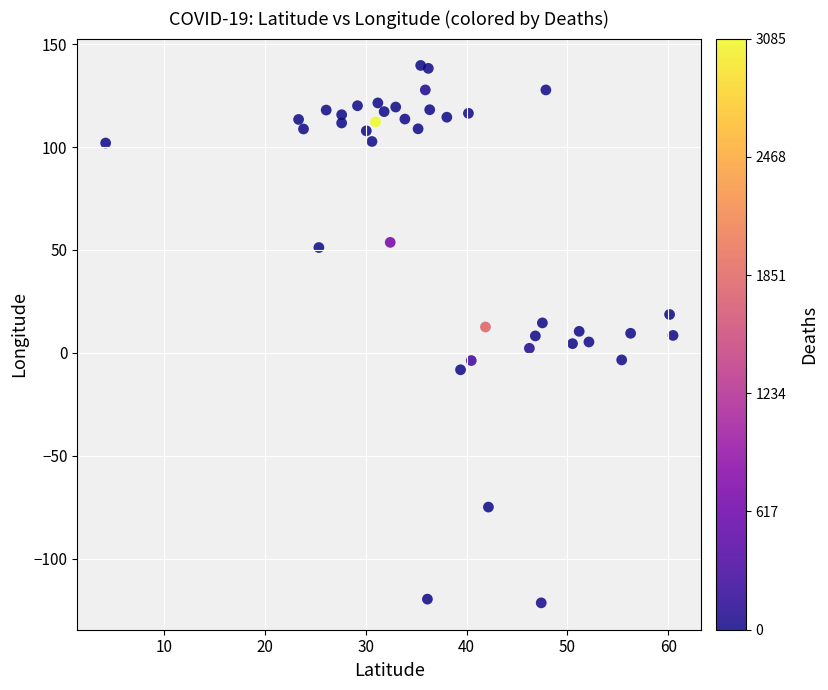

What is the range of Y values (max minus min)?

261.2